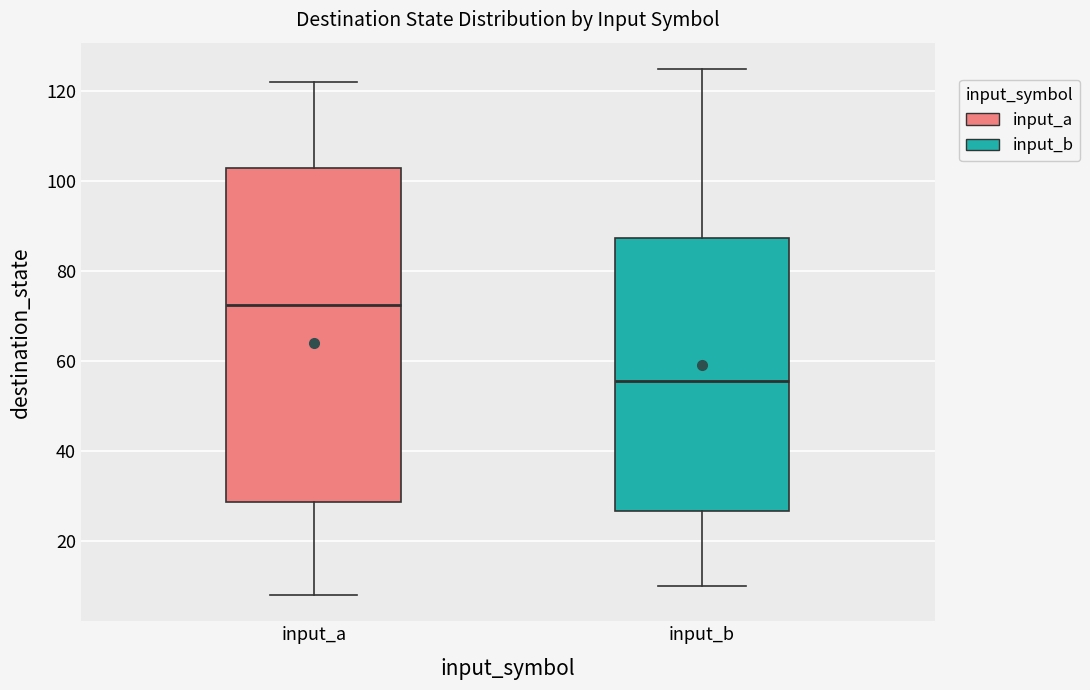

Which box has the highest median line?

input_a